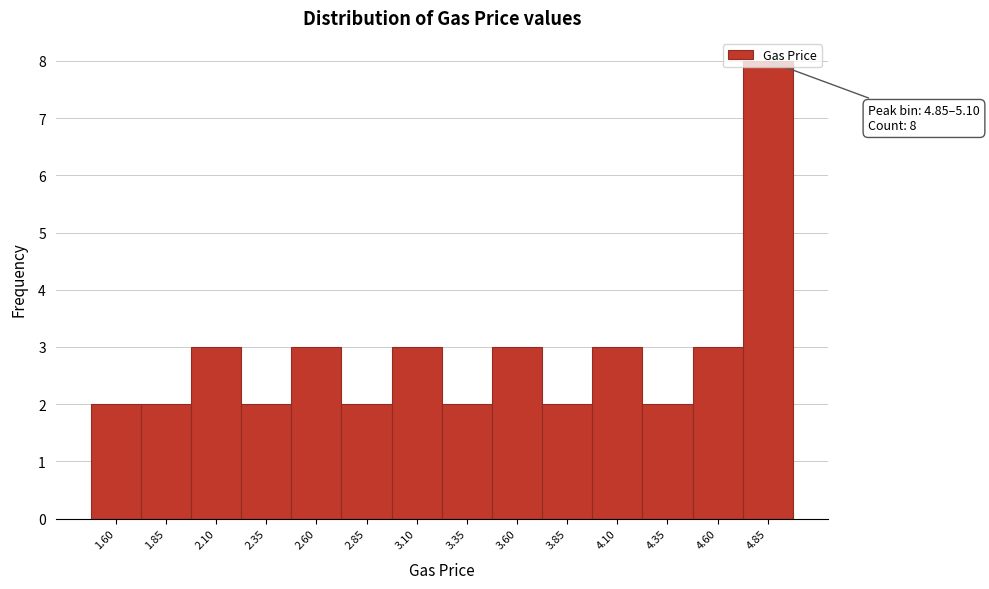

Between 3.35 and 2.60, which is larger?

2.60